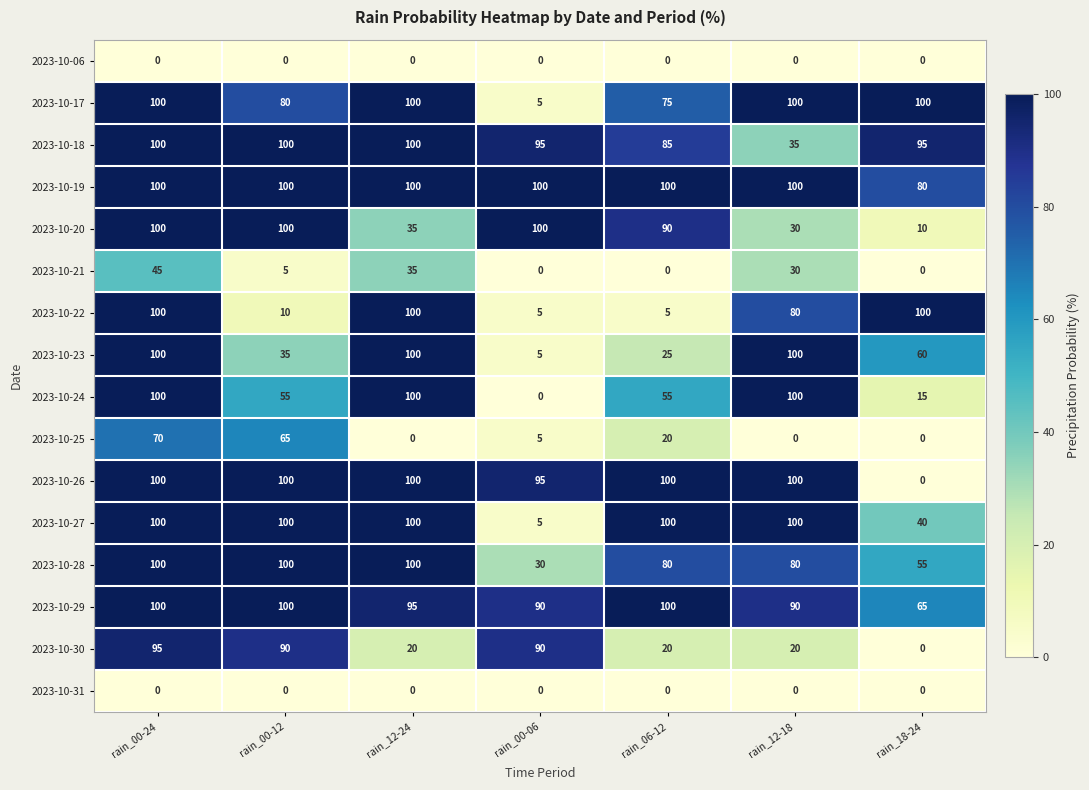

The 2023-10-18 series shows 48 at rain_00-24. True or false?

False